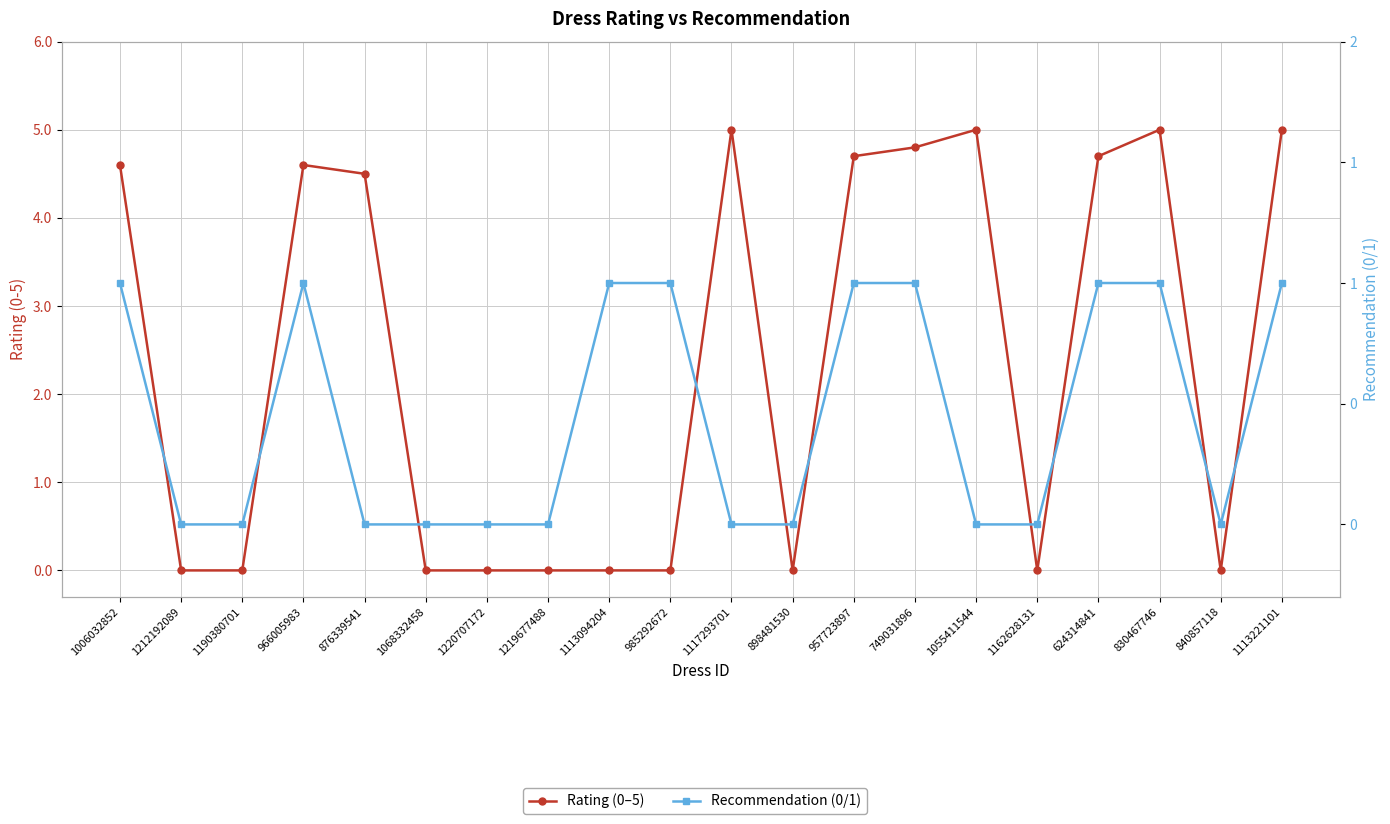

The Rating (0–5) series shows 4.6 at 1006032852. True or false?

True